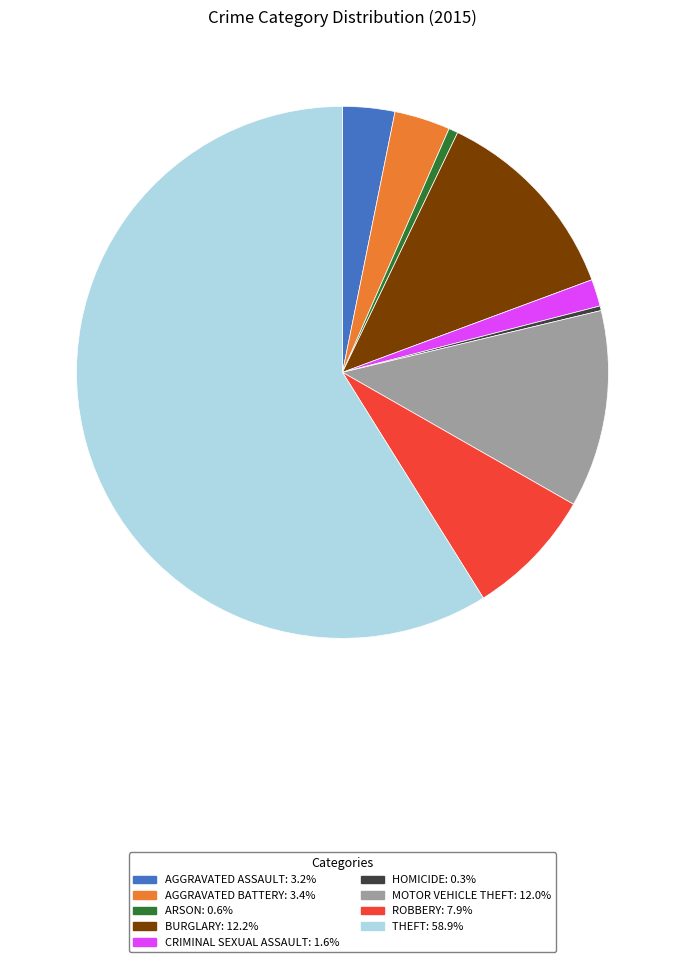

Is there a majority slice in this chart?

Yes